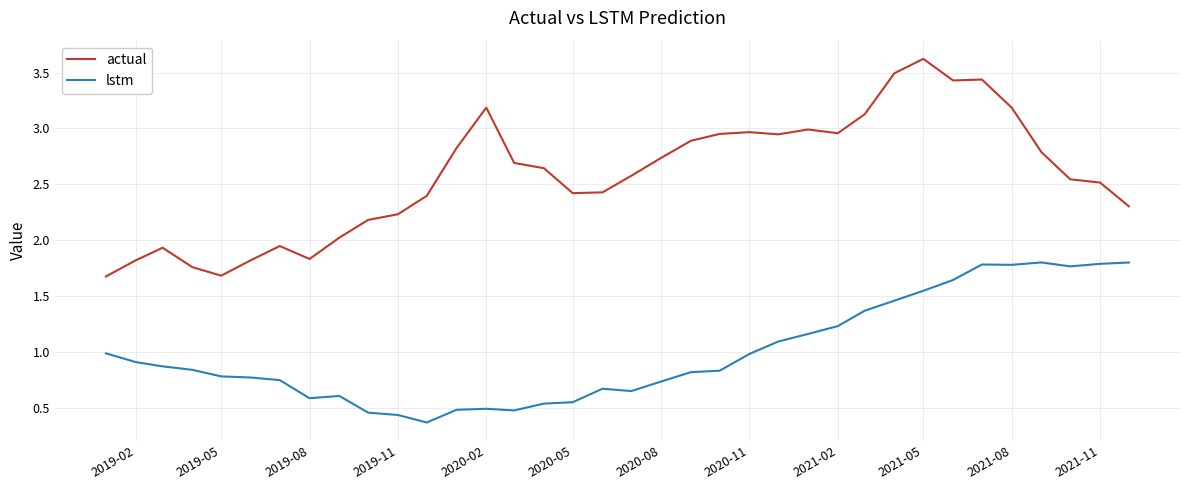

What is the greatest value displayed?

3.6